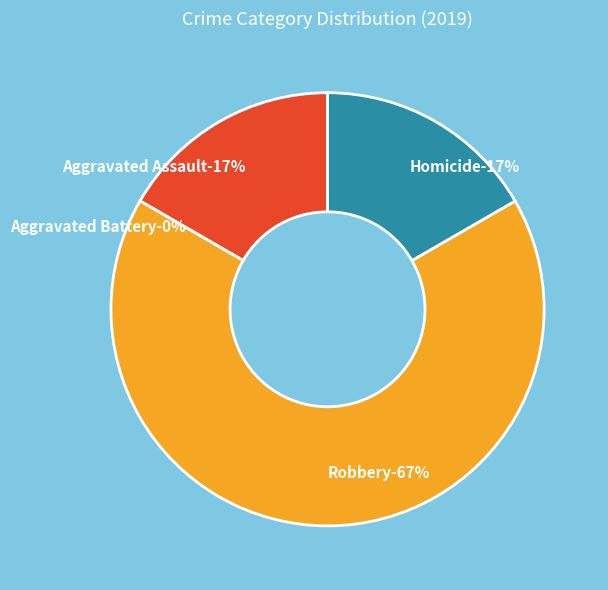

Rank the categories by value from highest to lowest.

Robbery, Aggravated Assault, Homicide, Aggravated Battery